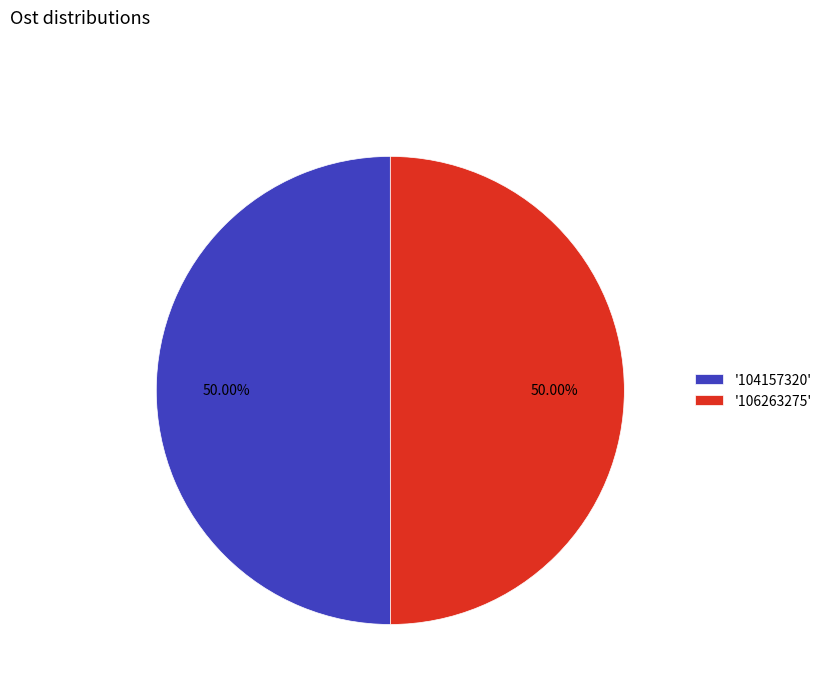

Do '104157320' and '106263275' together represent more than half of the pie?

Yes